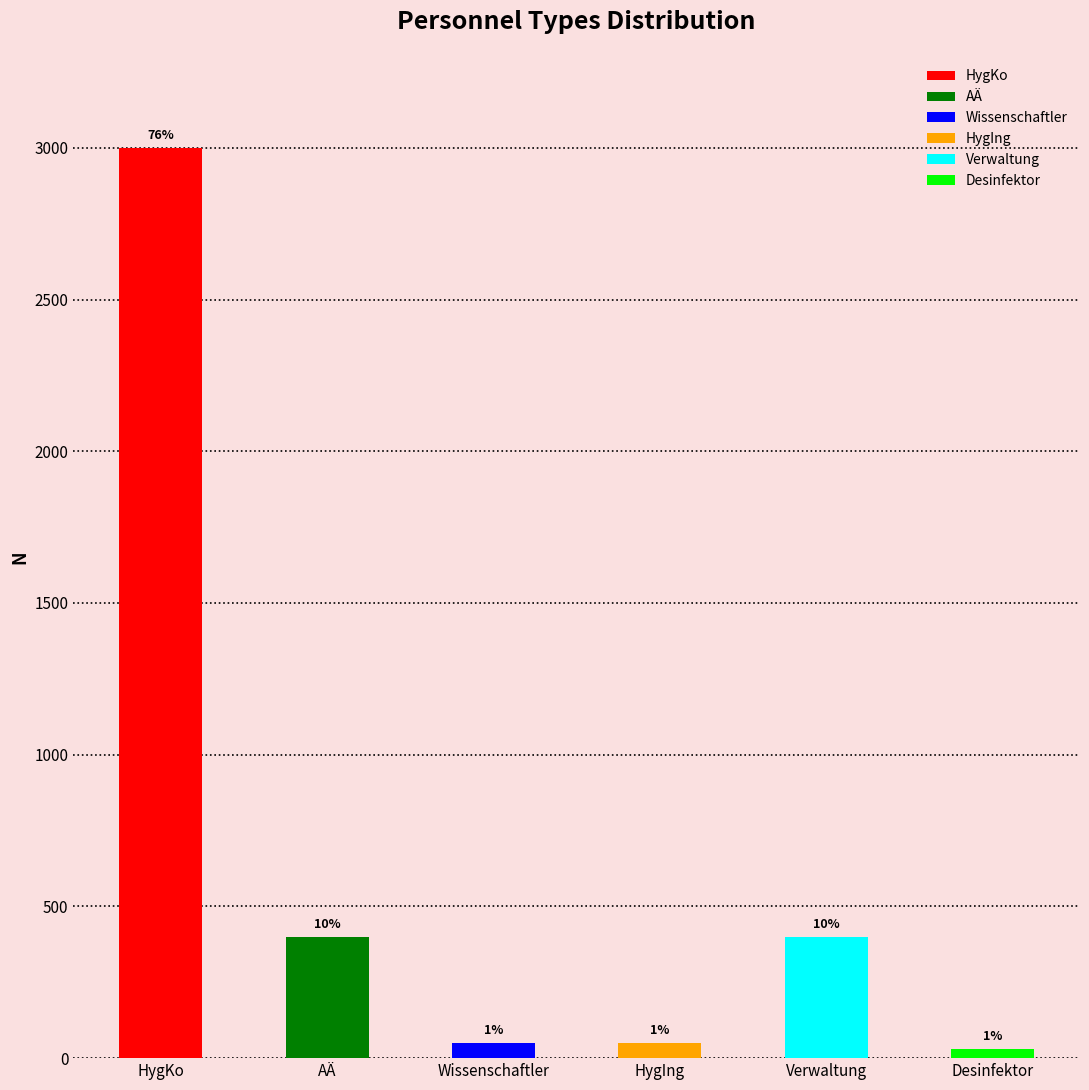

Count the number of values greater than 400.

1